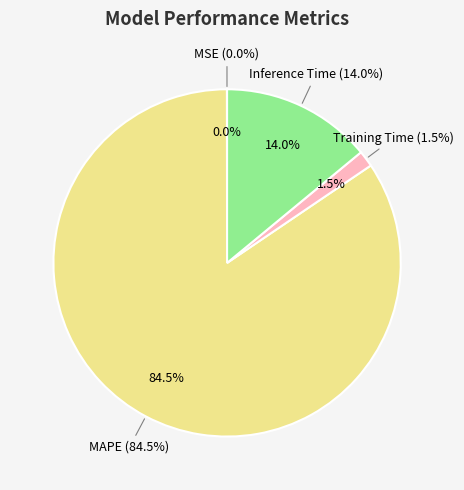

Rank the categories by value from highest to lowest.

MAPE, Inference Time, Training Time, MSE